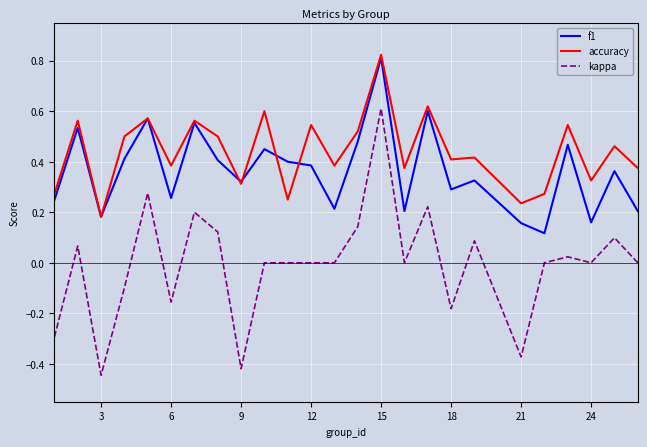

How many f1 values are between 0 and 1?

25